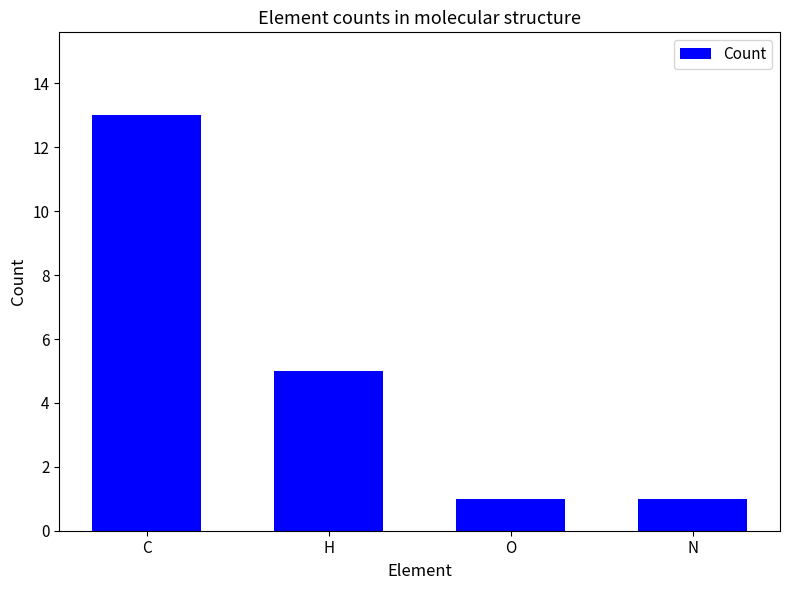

What is the label of the 2nd bar from the right?

O